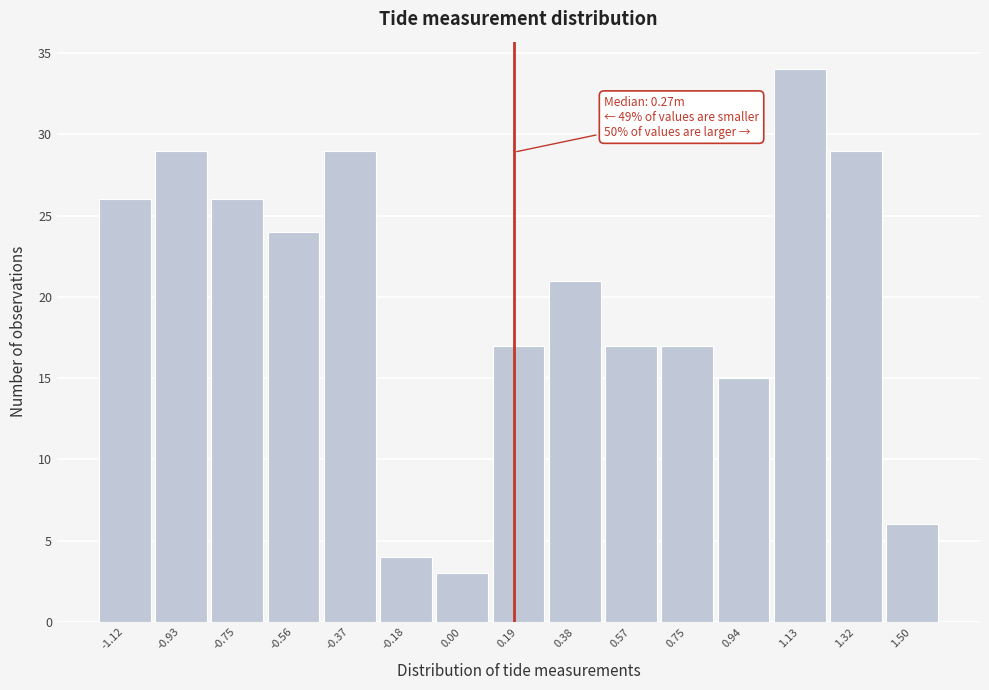

Reading left to right, extract all data points from this chart.

26	29	26	24	29	4	3	17	21	17	17	15	34	29	6